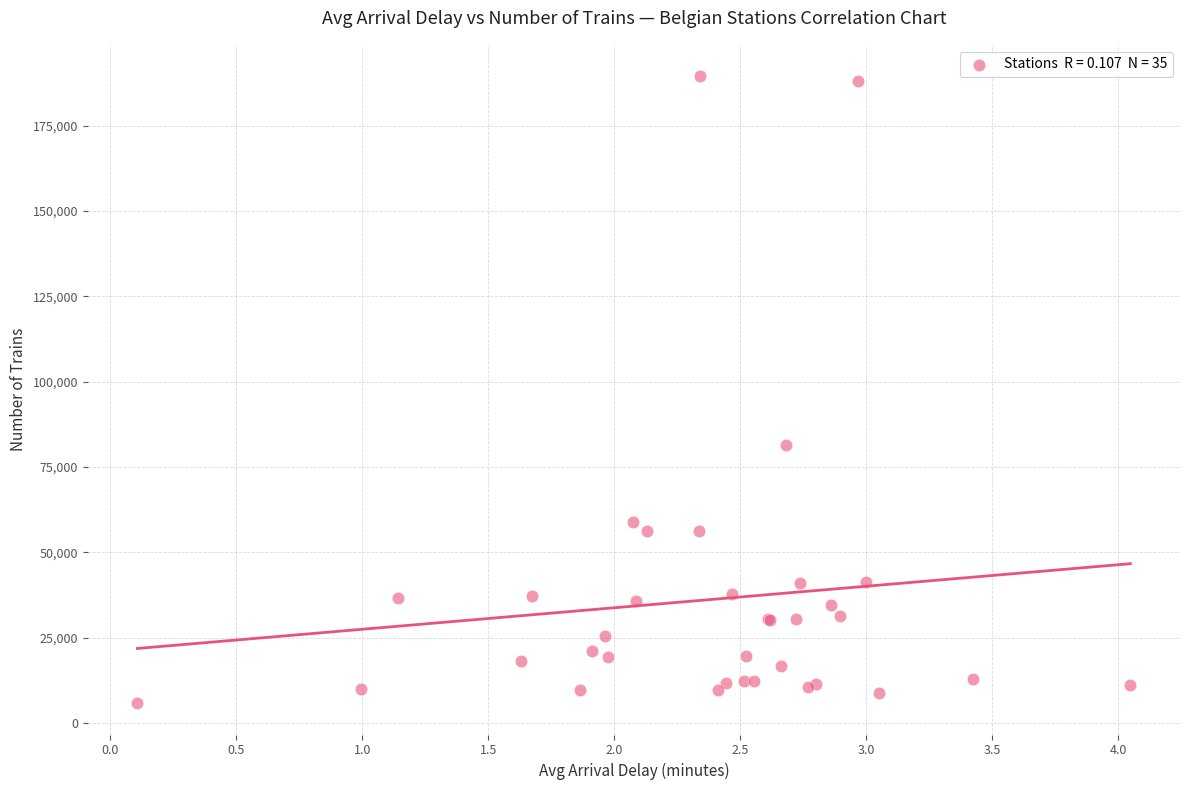

What Y value in the scatter plot is closest to 97675?

81571